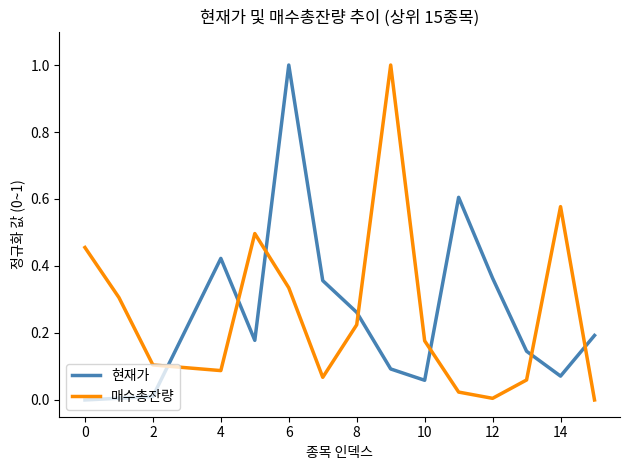

What is the greatest value displayed?

1.0